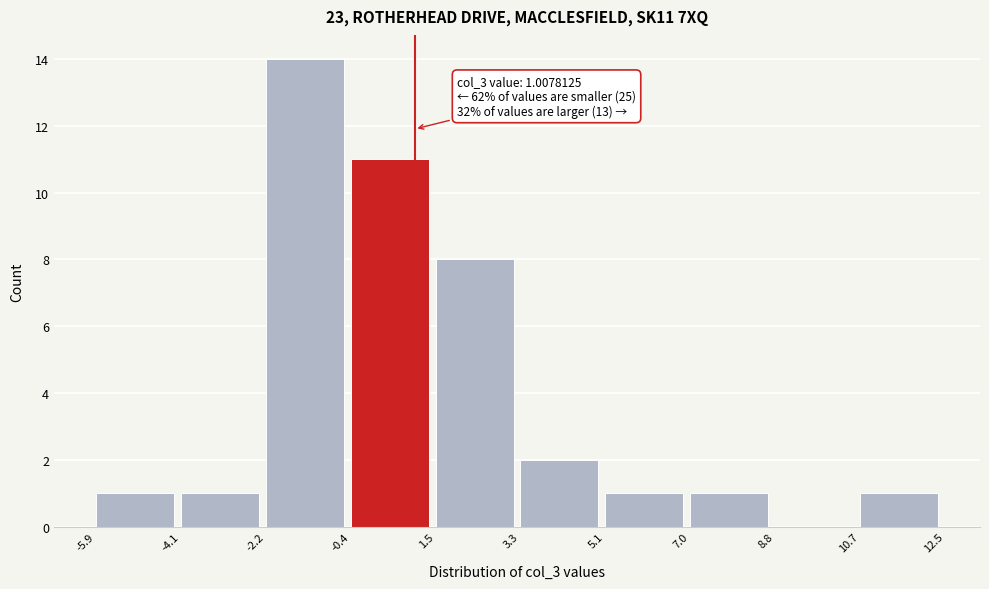

Which range on the x-axis has the tallest bar?

-2.2 to -0.4